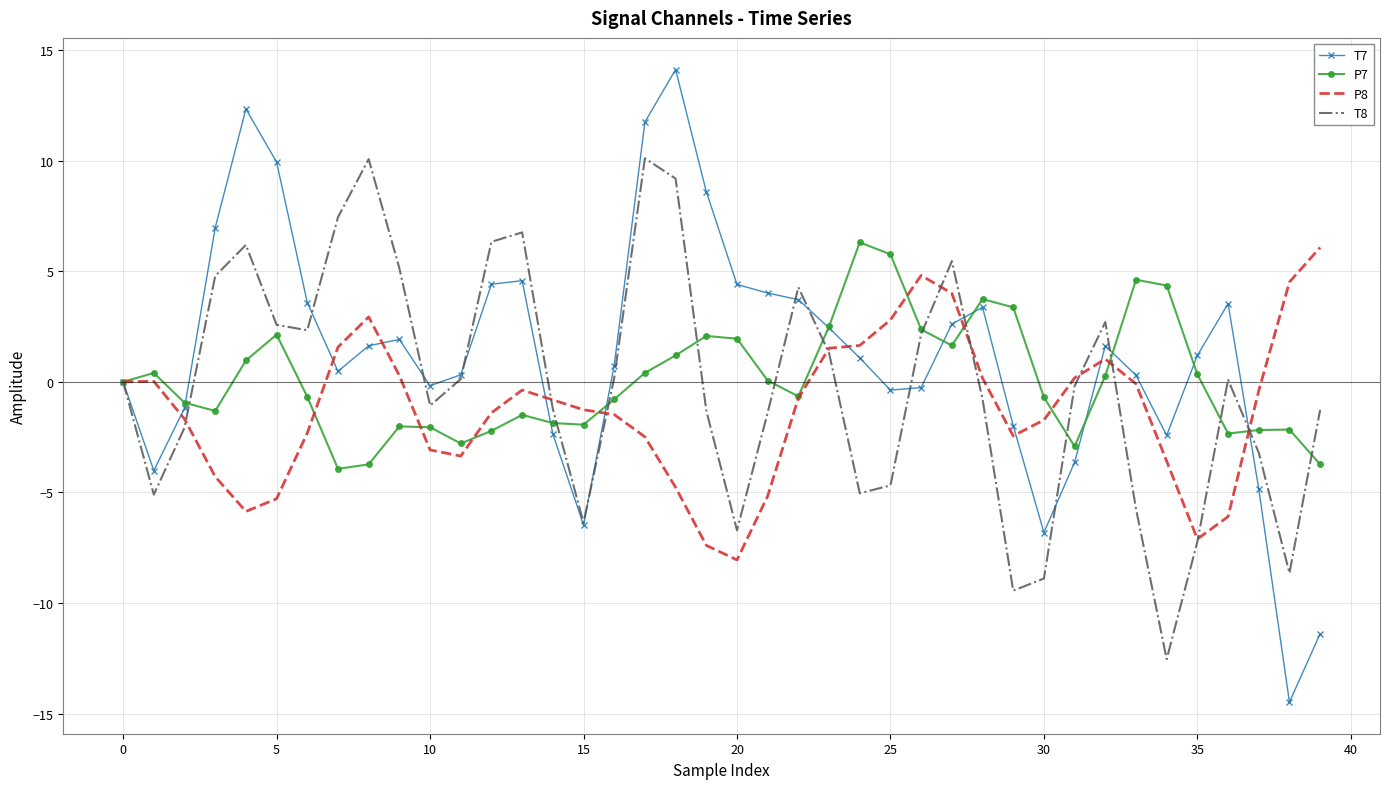

Which series has the largest range (max minus min)?

T7